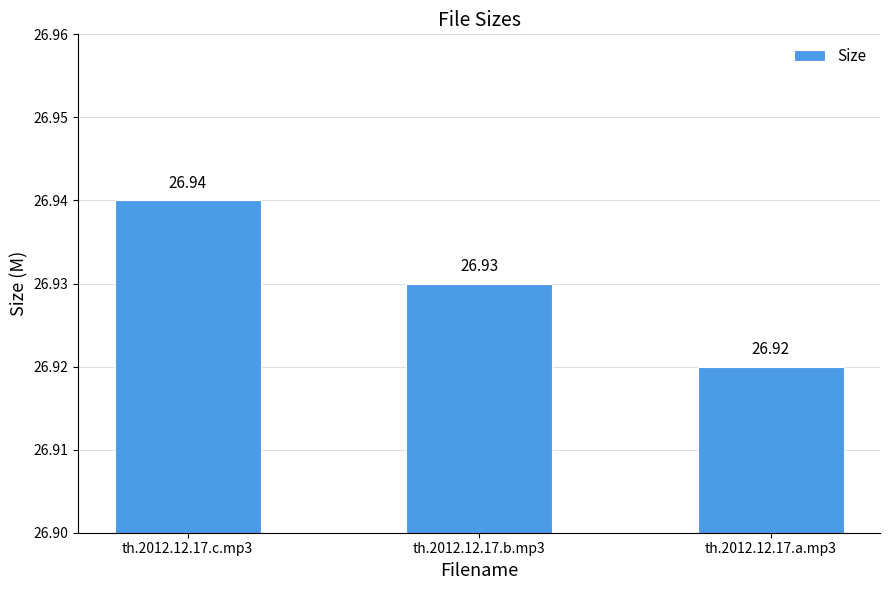

Which has a higher value, th.2012.12.17.b.mp3 or th.2012.12.17.c.mp3?

th.2012.12.17.c.mp3